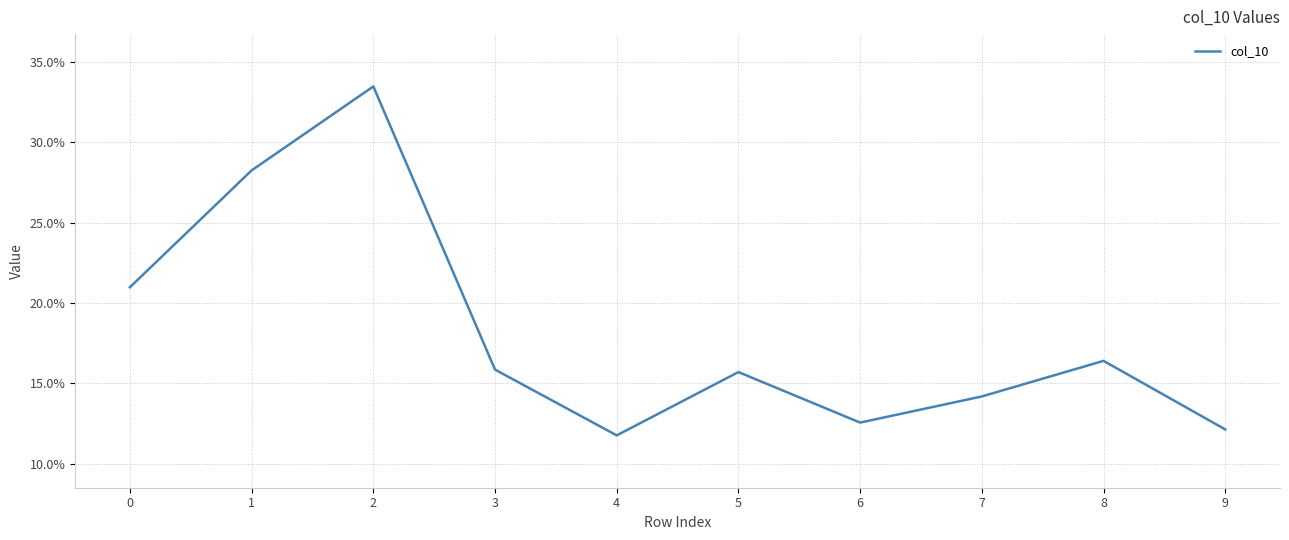

Does the chart have visible grid lines?

Yes